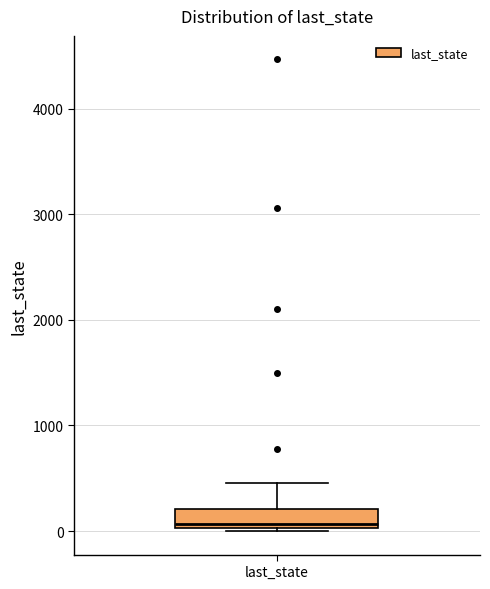

Transcribe this box plot: give where the median line is, the range the box spans, and where the two whiskers end, as read against the y-axis. The values are not printed on the chart, so give them approximately, as read against the axis.

median 100, box 0 to 200, whiskers 0 to 500